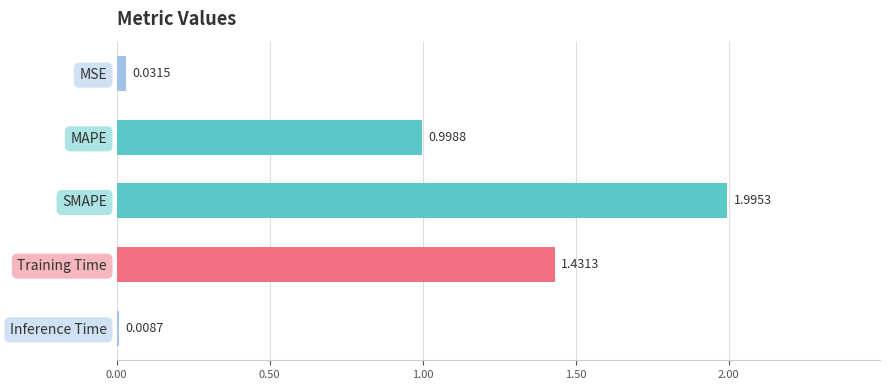

List the labels in order of value, smallest first.

Inference Time, MSE, MAPE, Training Time, SMAPE